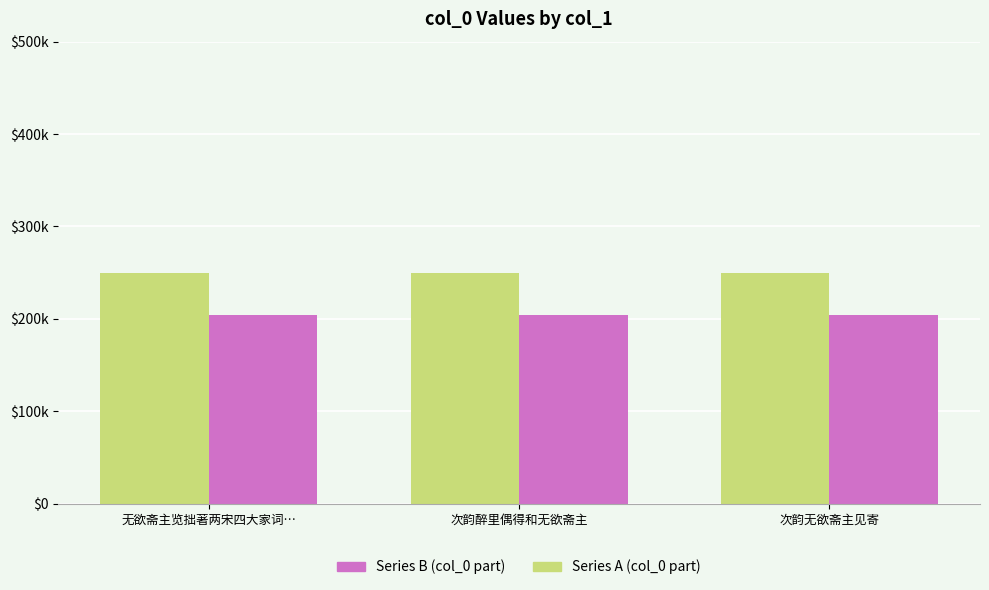

Reading left to right, what are all the values shown in this chart?

Series A: 249695.1	249455.8	249584.5
Series B: 204296.0	204100.2	204205.5